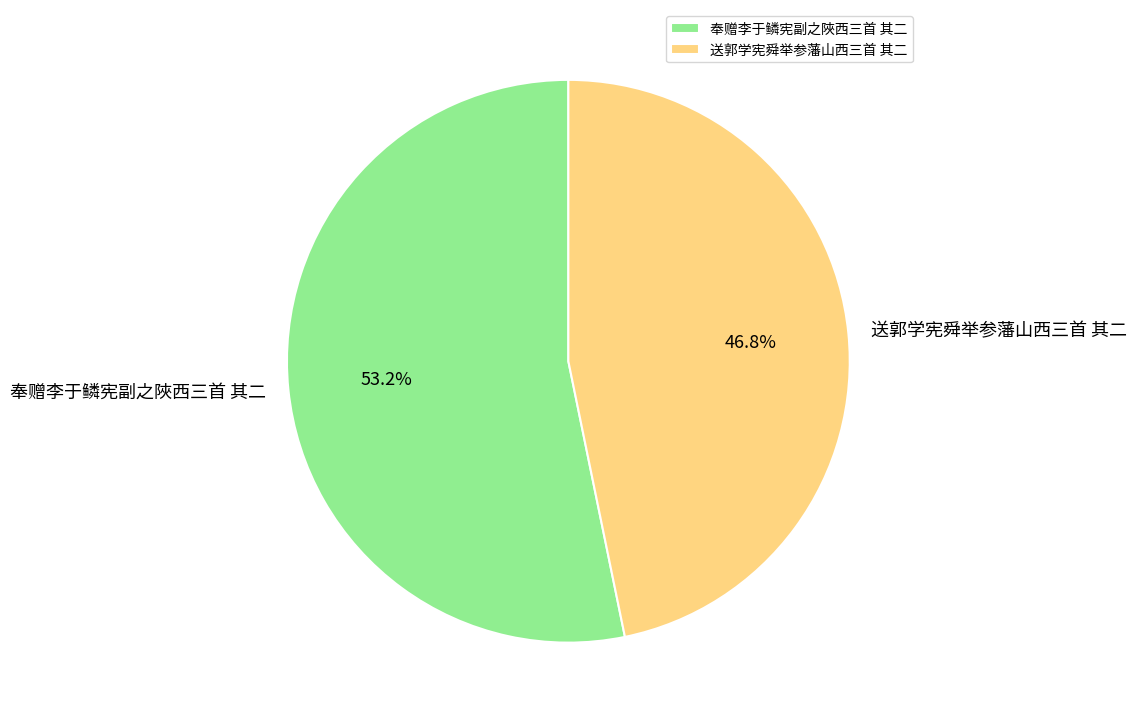

Count the number of slices in the pie.

2